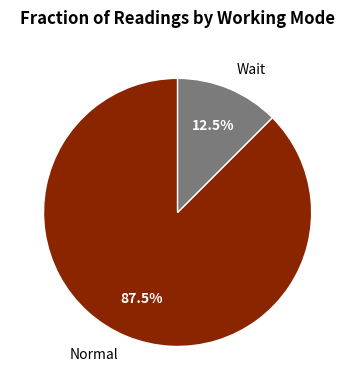

To the nearest percent, what is the difference between the largest and smallest slice percentages?

75%